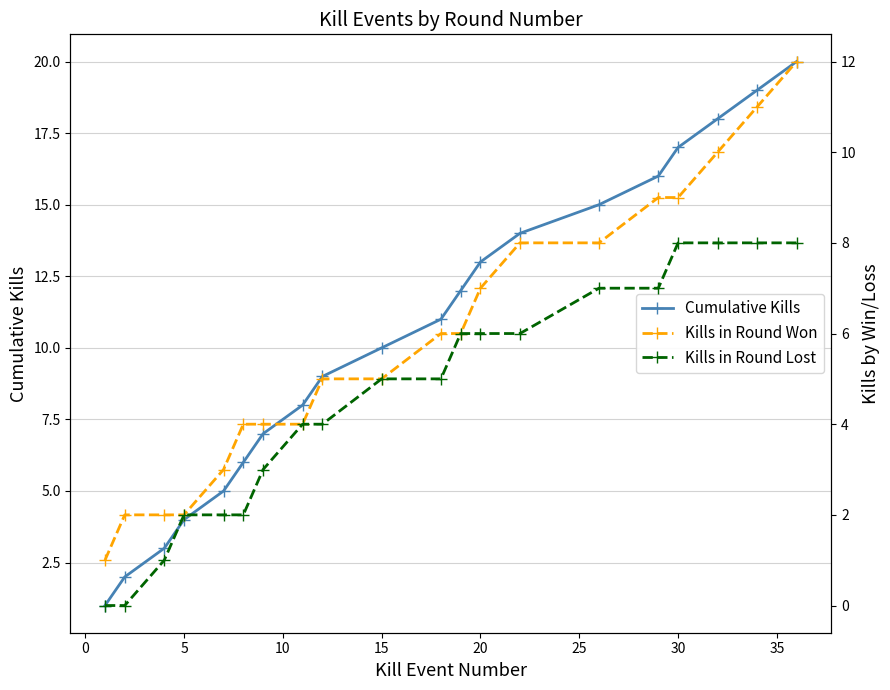

What is the difference between the maximum and second lowest values in the Kills in Round Won series?

10